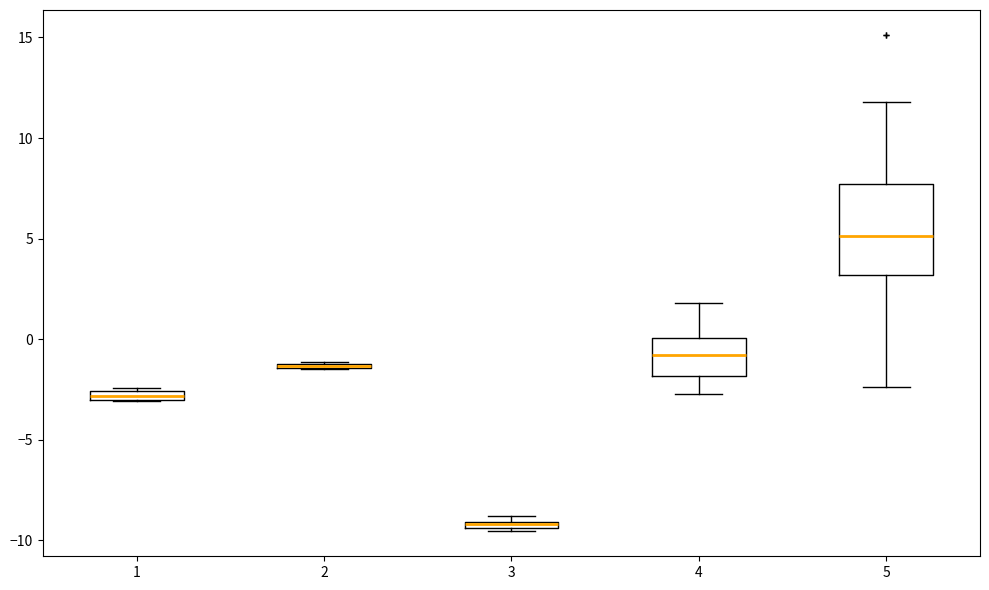

Comparing the boxes themselves (not the whiskers), which one is the tallest?

5